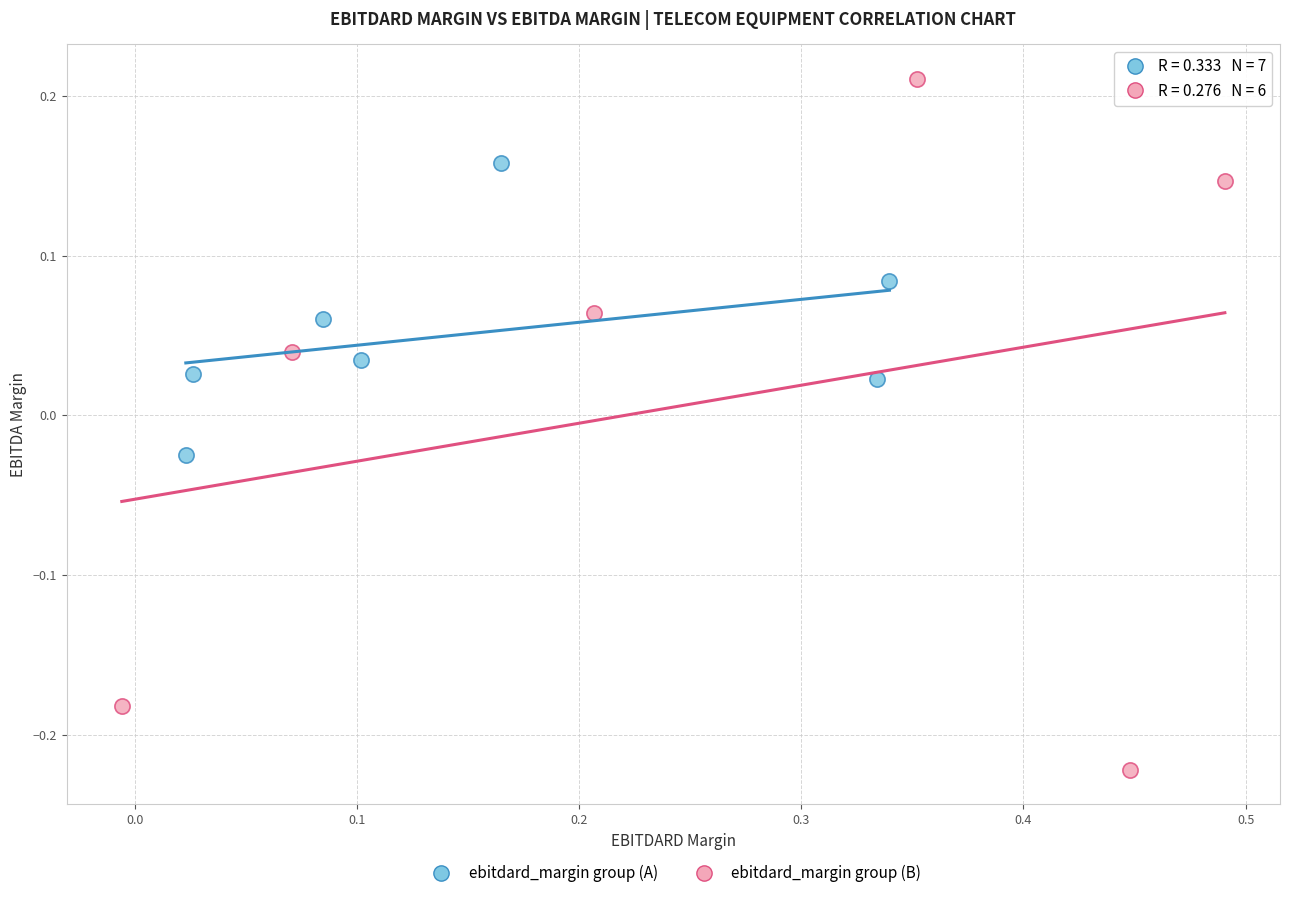

Which series contains the highest Y value?

ebitdard_margin group (B)